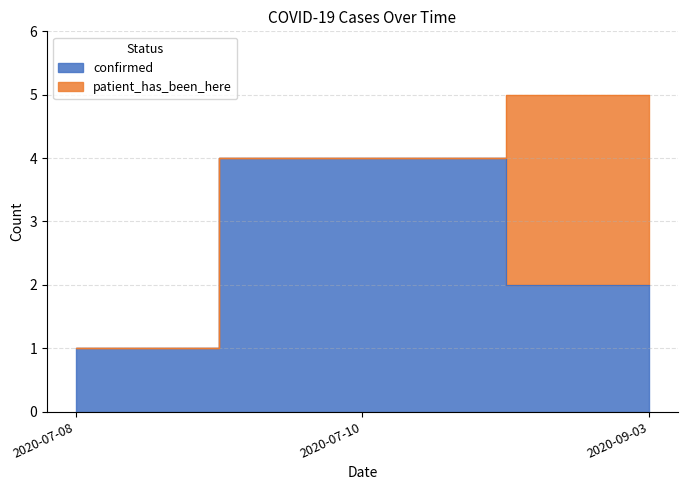

The confirmed series shows 1 at 2020-07-10. True or false?

False